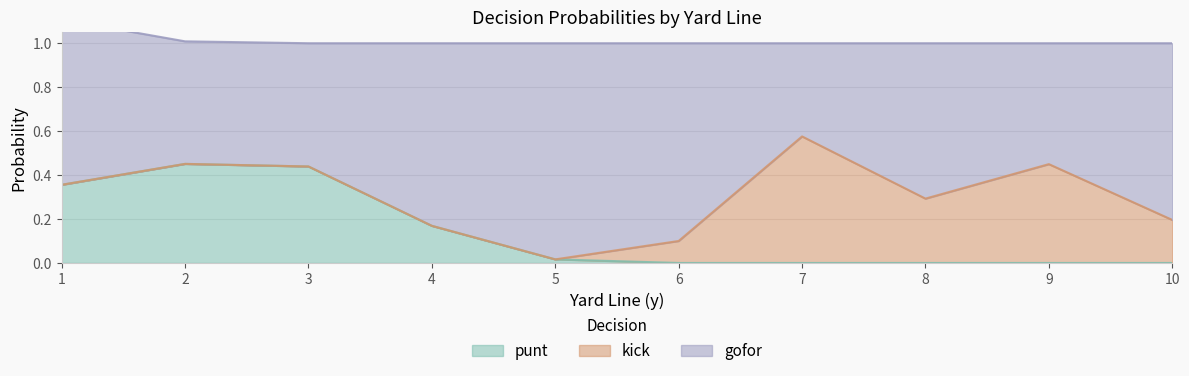

How many interior local valleys does the punt series have?

2